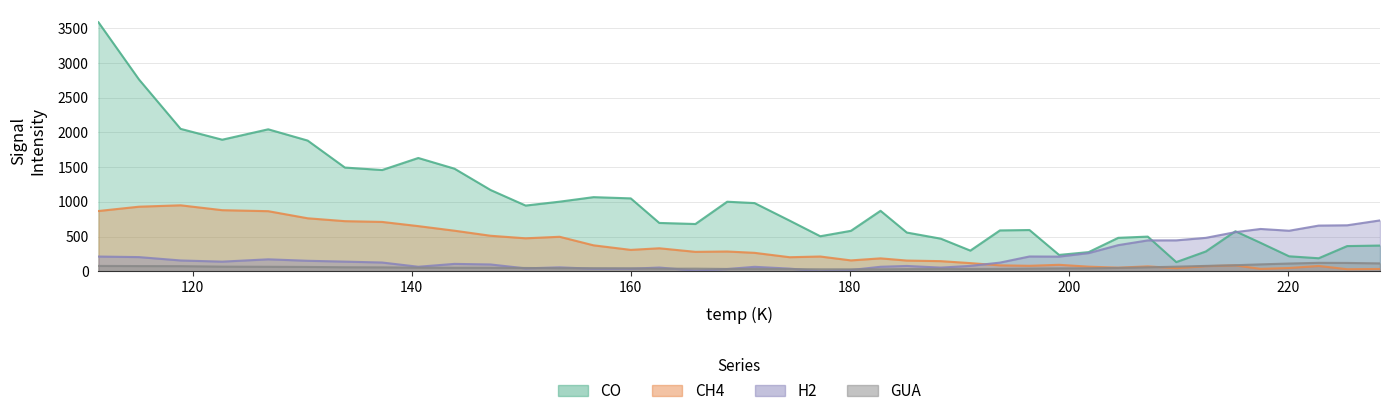

How many interior local valleys does the GUA series have?

4